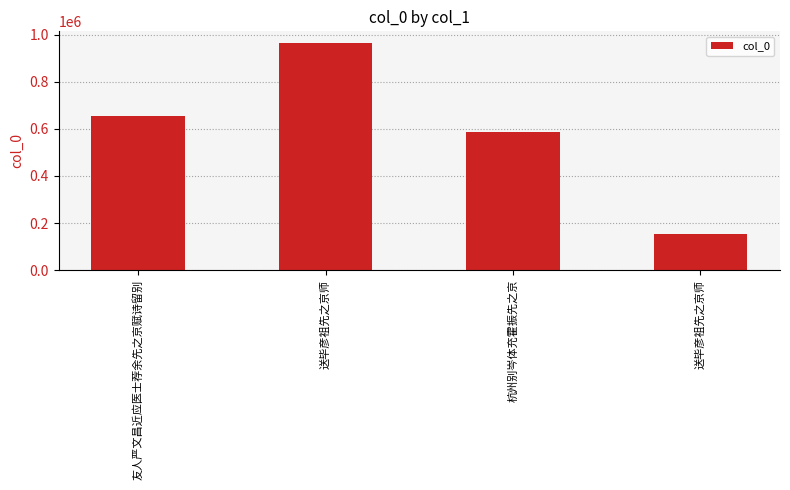

Does the chart contain any negative values?

No